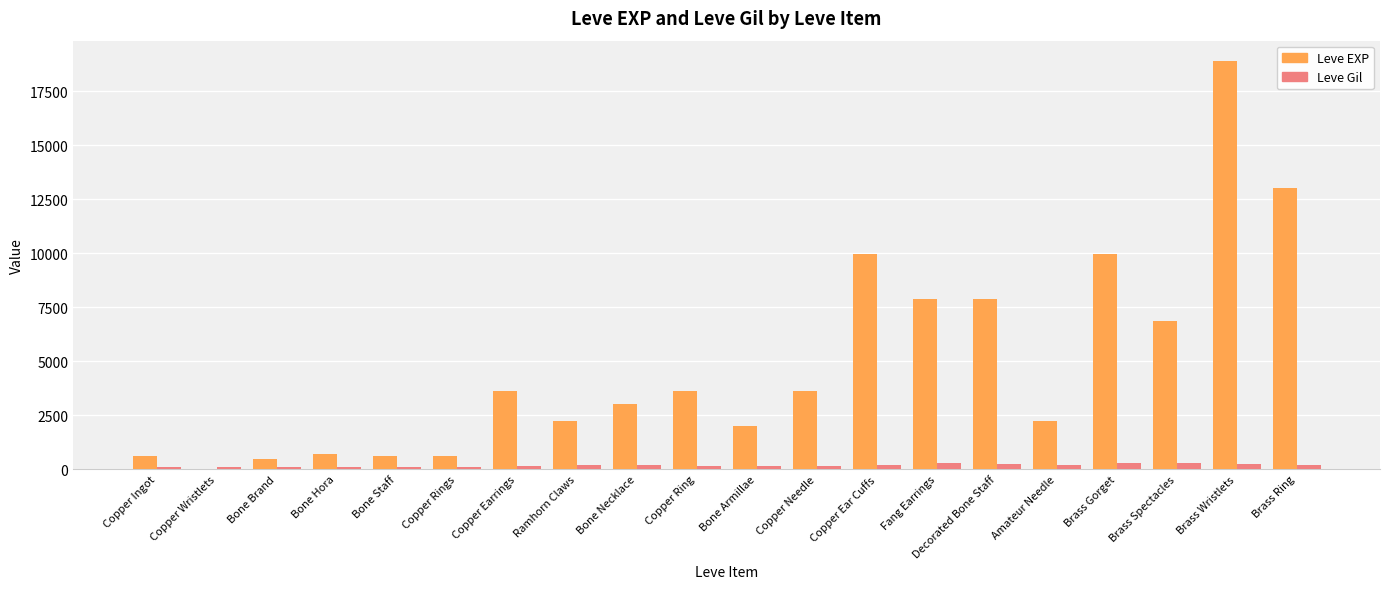

Which series has the largest total across all categories?

Leve EXP